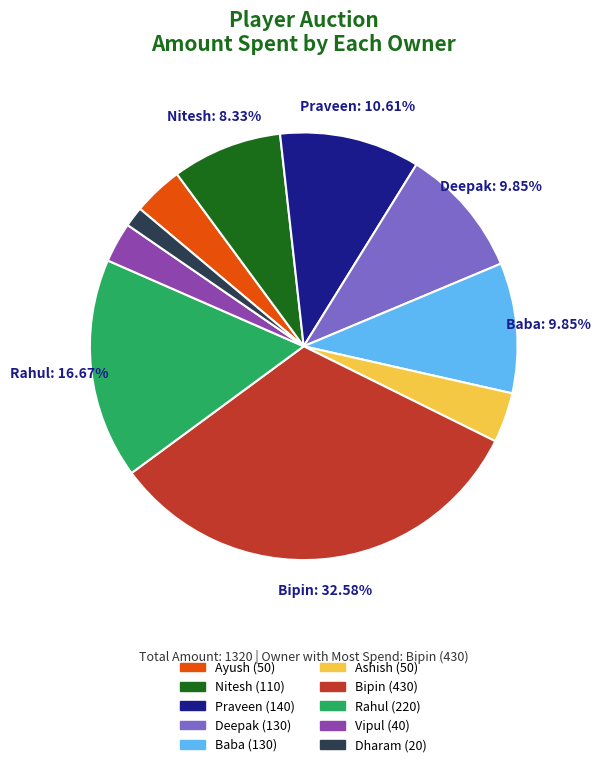

Does any single category account for the majority?

No